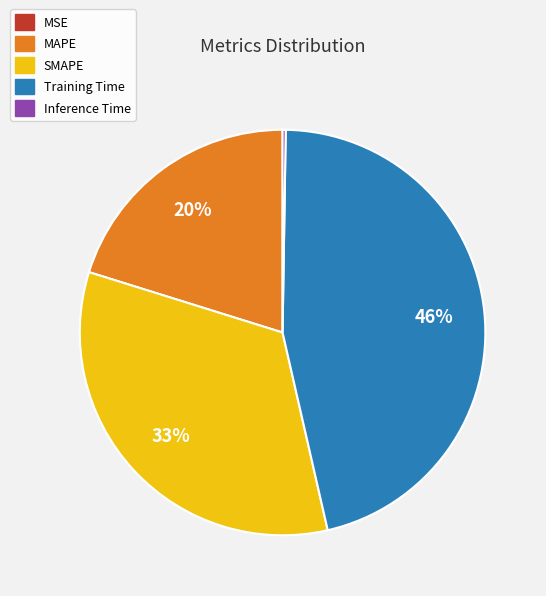

What is the largest slice in the pie chart?

Training Time